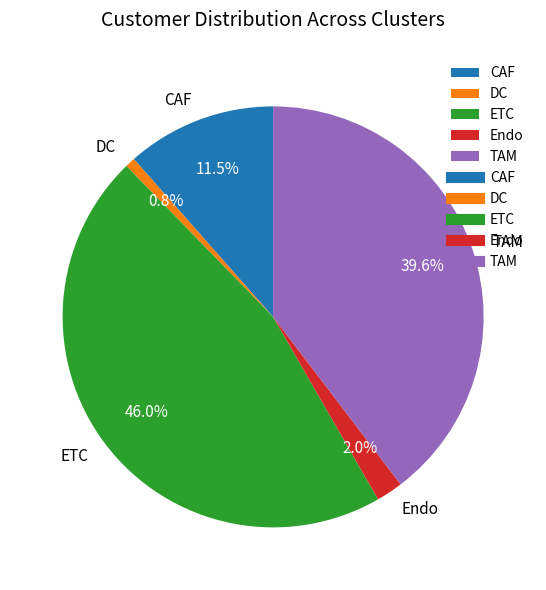

Which category has the biggest portion of the pie?

ETC